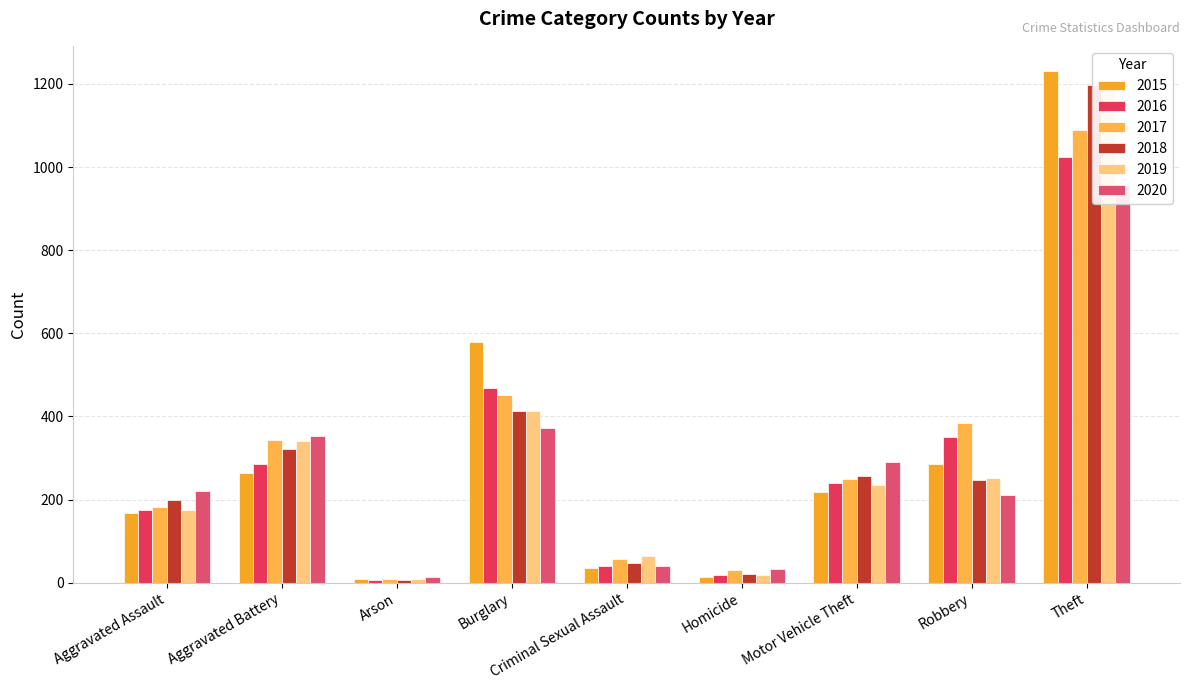

At which category is the sum across all series the highest?

Theft